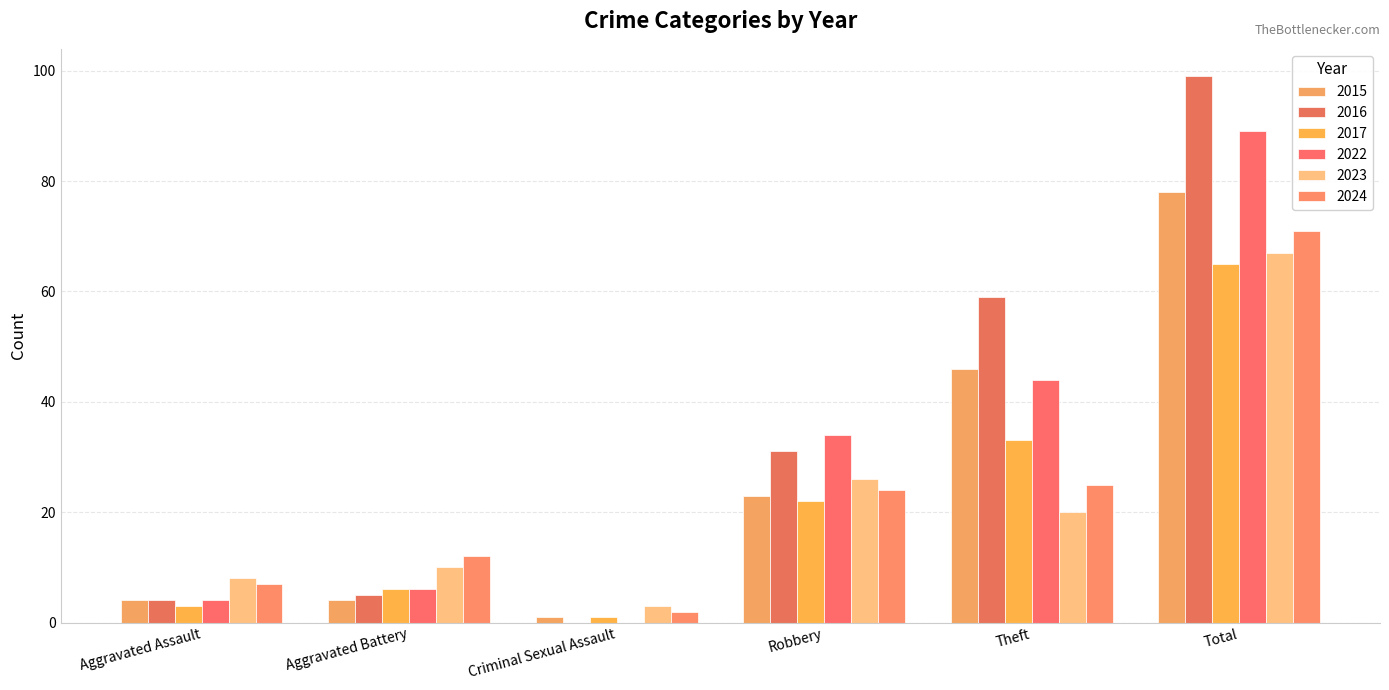

At Total, list the series in order from largest to smallest.

2016, 2022, 2015, 2024, 2023, 2017